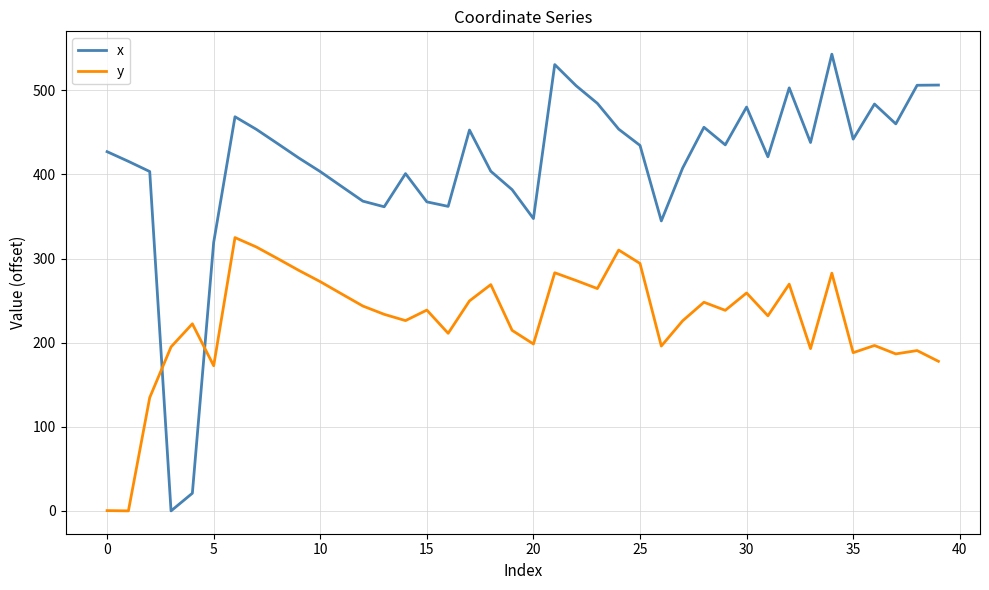

Which series has the largest range (max minus min)?

x